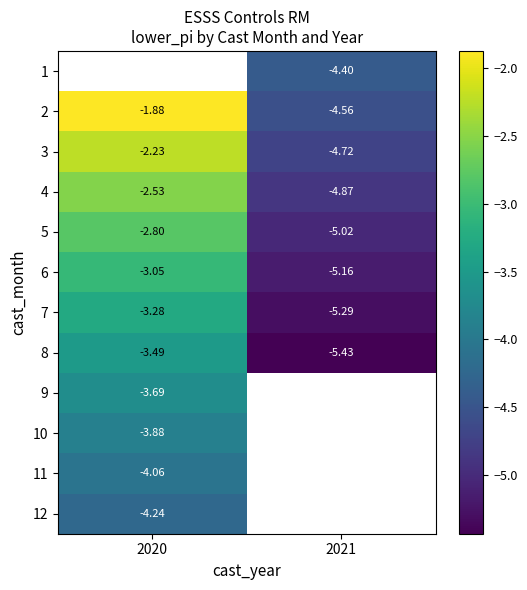

Which series has the largest total across all categories?

2